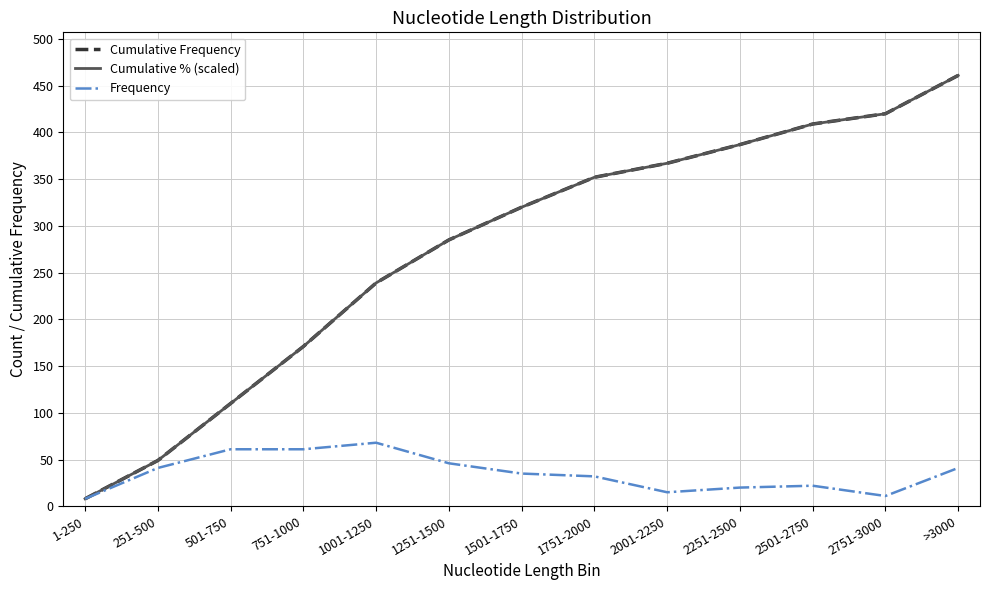

True or false: Cumulative % (scaled) has more than 2 interior local peaks.

False